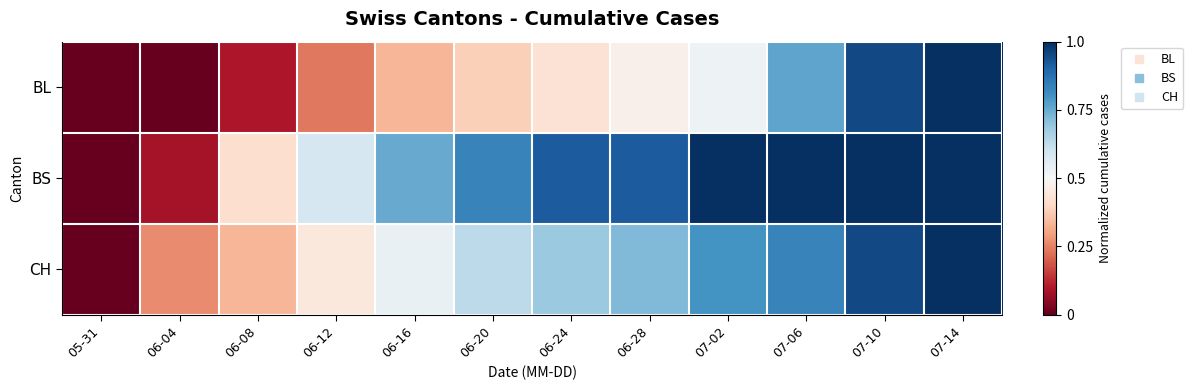

At which category does the chart reach its peak across all series?

07-14